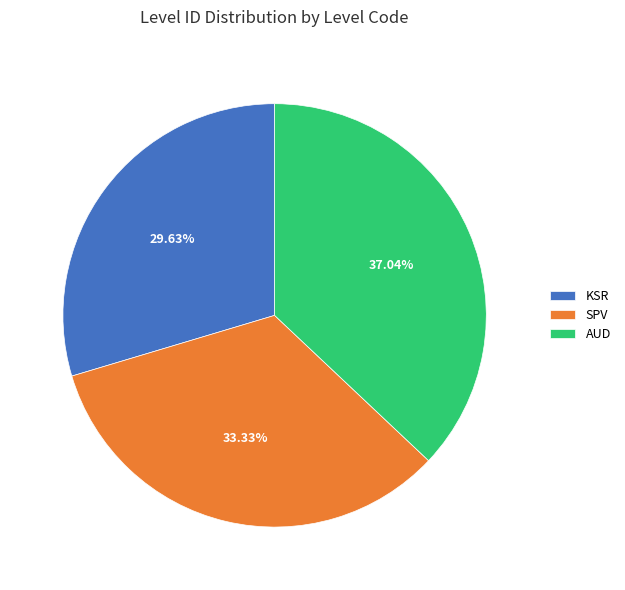

True or false: AUD accounts for 26% of the total.

False